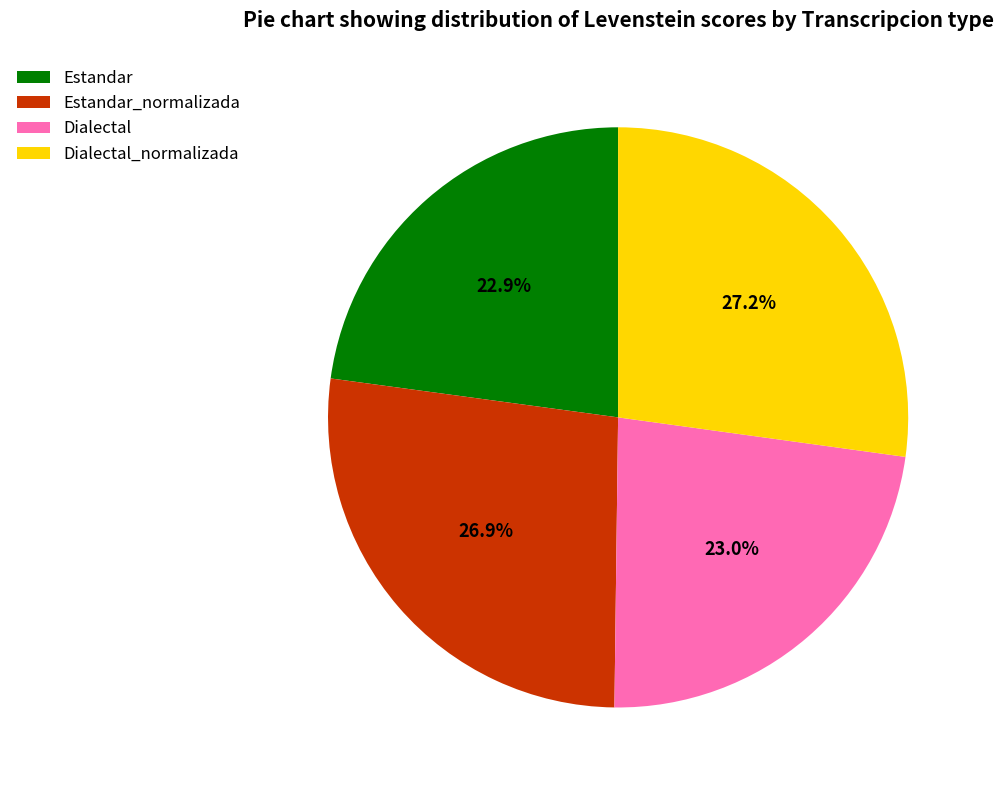

Between Dialectal and Estandar_normalizada, which is larger?

Estandar_normalizada